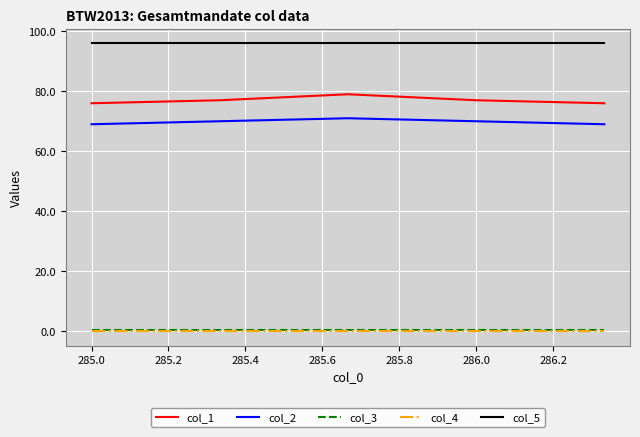

Which series has the largest total across all categories?

col_5